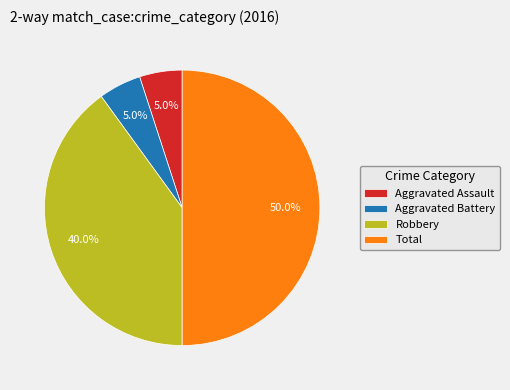

Approximately how many times larger is the value at Aggravated Battery compared to Aggravated Assault?

1.0